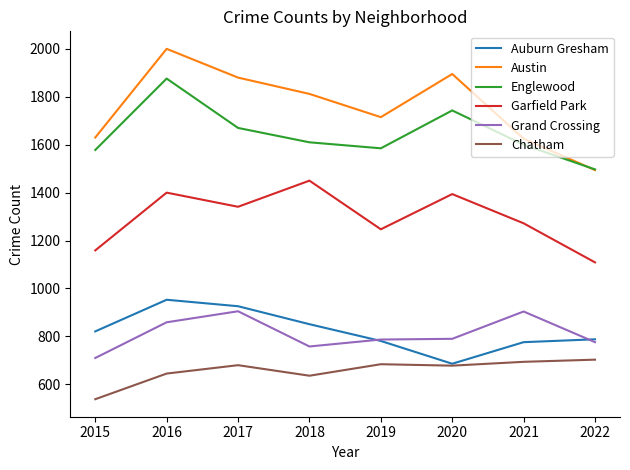

Is this an area chart (filled region under the line)?

No